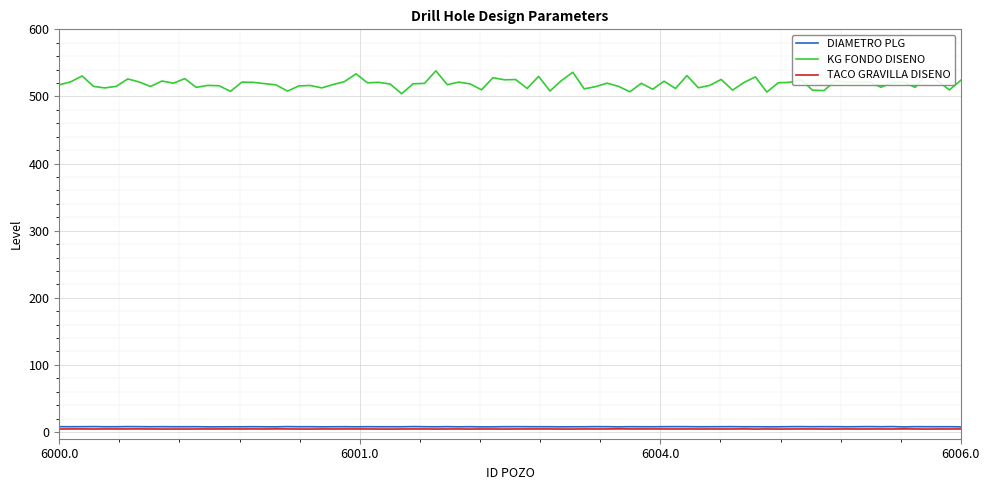

Which series has the largest total across all categories?

KG FONDO DISENO